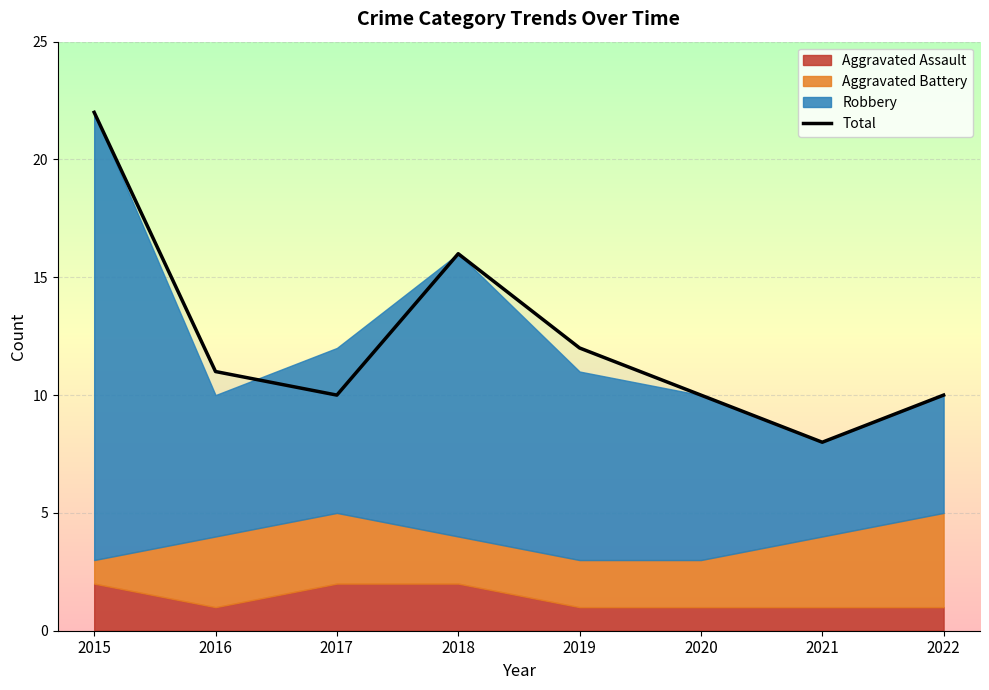

The Total series shows 4 at 2019. True or false?

False